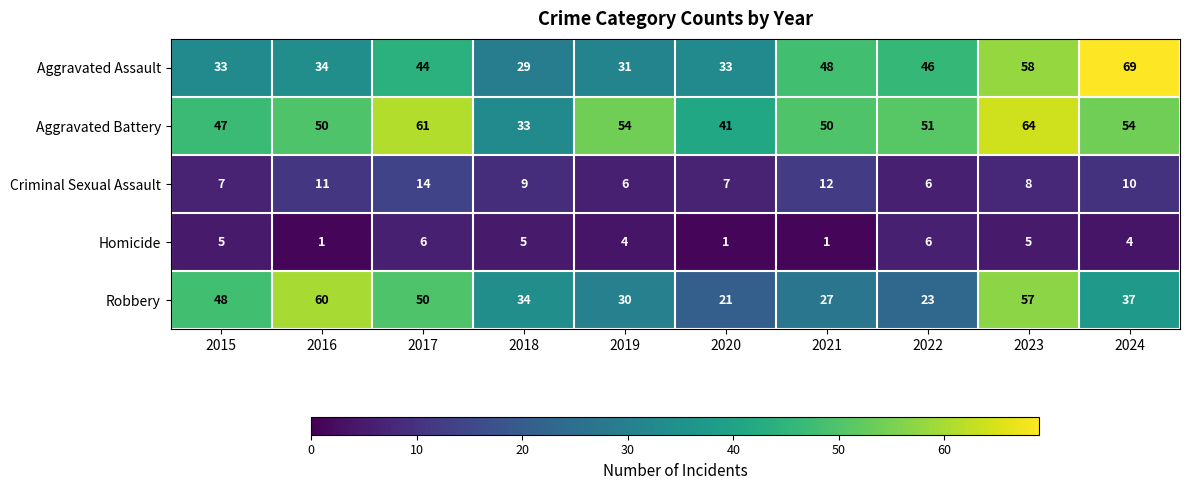

At which category is the sum across all series the highest?

2023